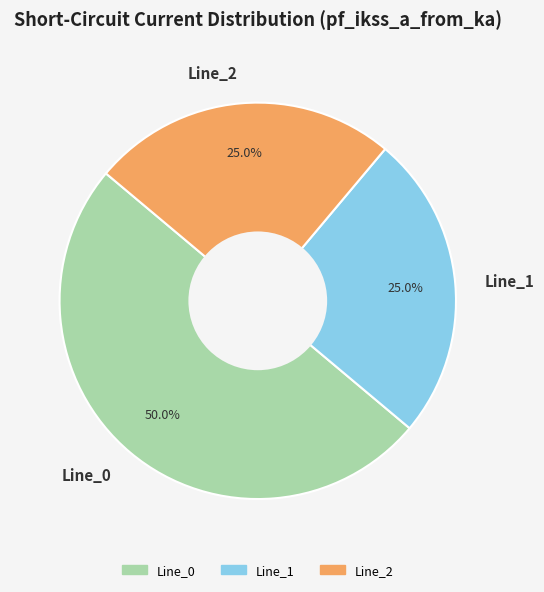

What is the total percentage of Line_2 and Line_0?

75.0%